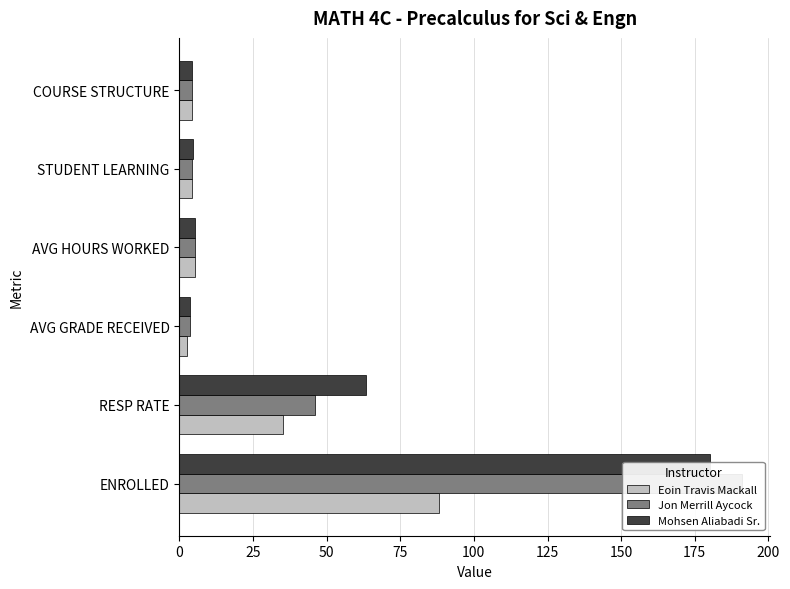

How many groups of bars are there?

6